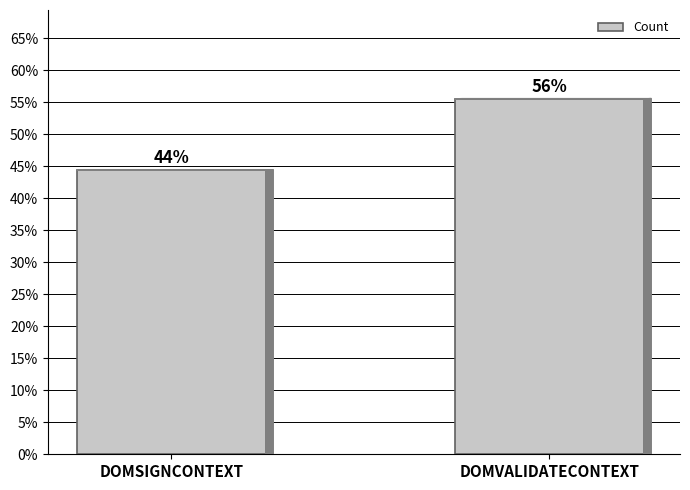

What is the sum of the values at DOMSIGNCONTEXT and DOMVALIDATECONTEXT?

100.0